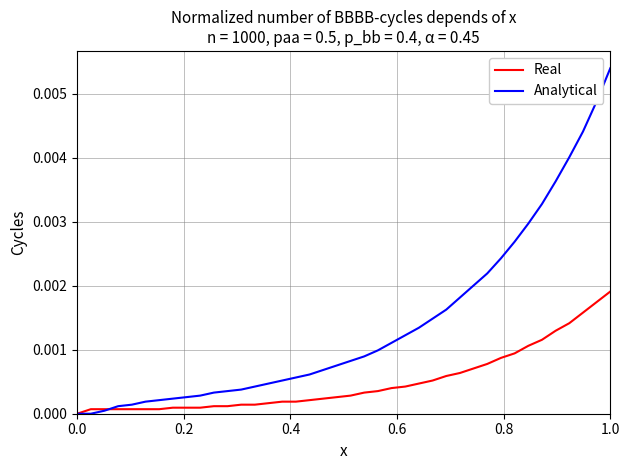

Rank the series by their maximum value, from highest to lowest.

Analytical, Real